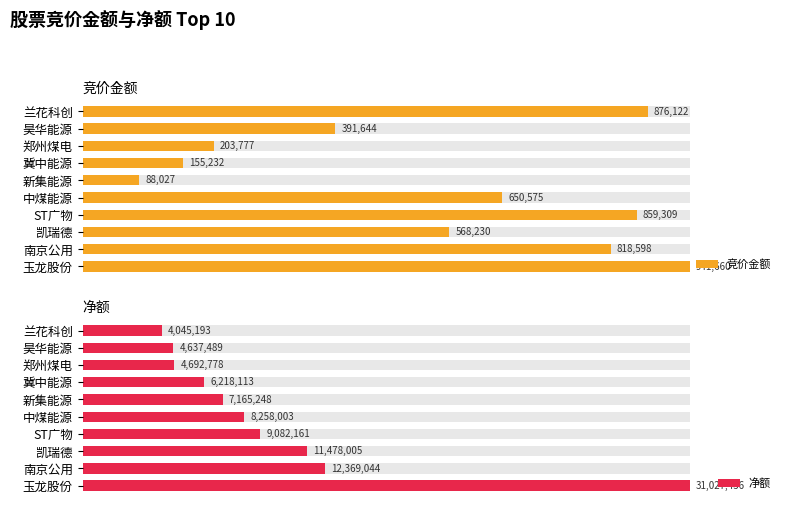

Rank the series by their average value, from lowest to highest.

竞价金额, 净额